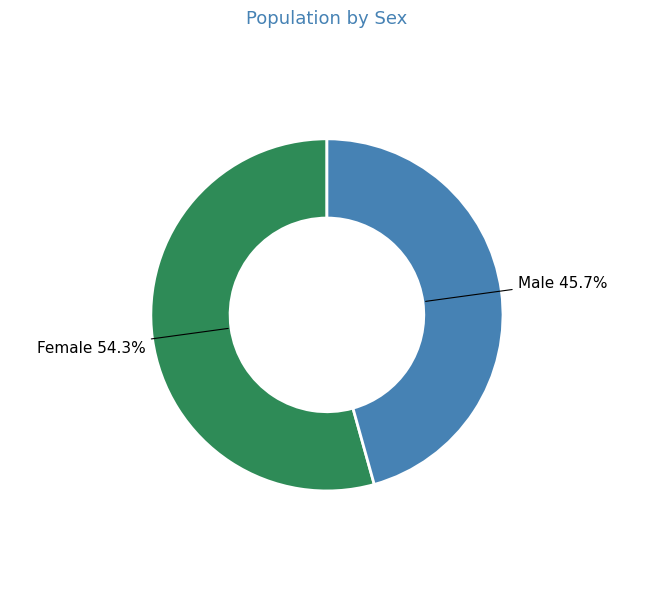

Is there a majority slice in this chart?

Yes